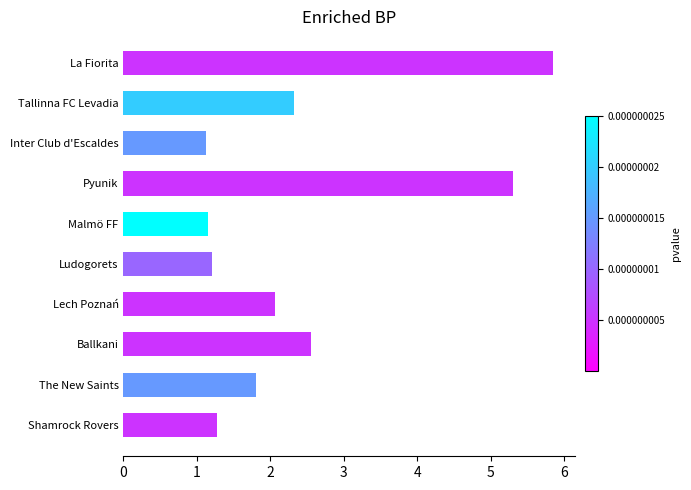

What is the approximate value at Pyunik?

5.3